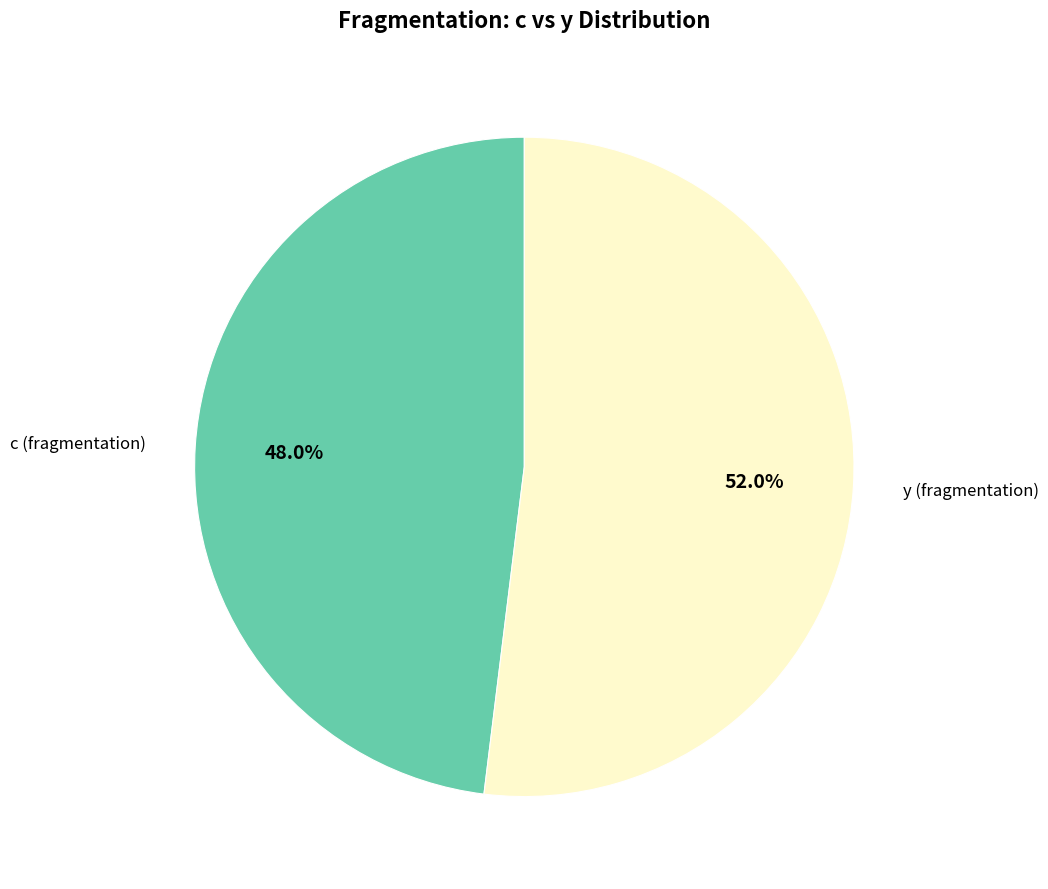

True or false: c (fragmentation) accounts for 48% of the total.

True